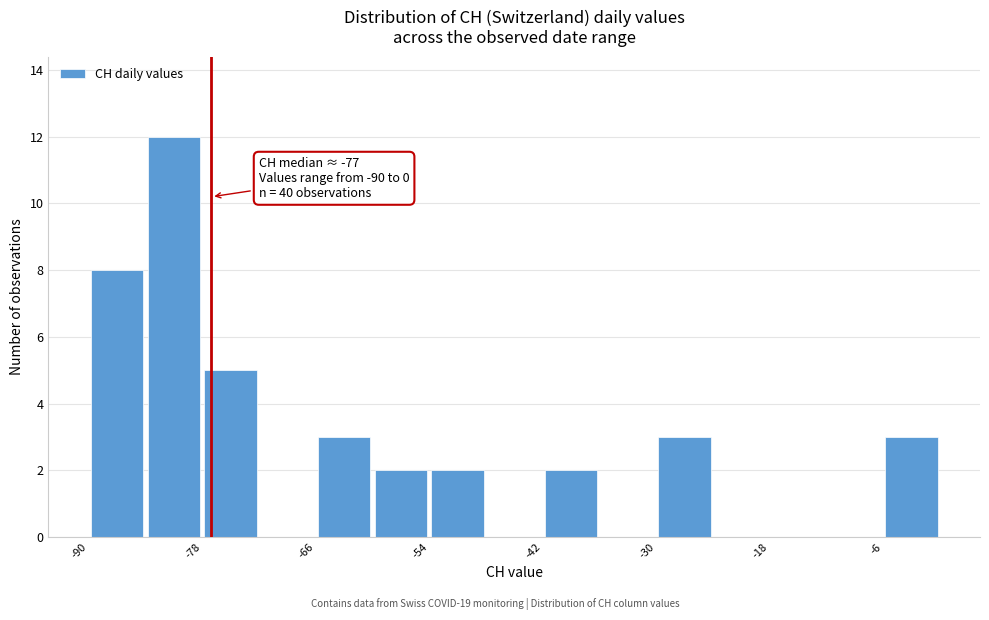

Read against the x-axis, roughly where is the centre of the tallest bar?

-80